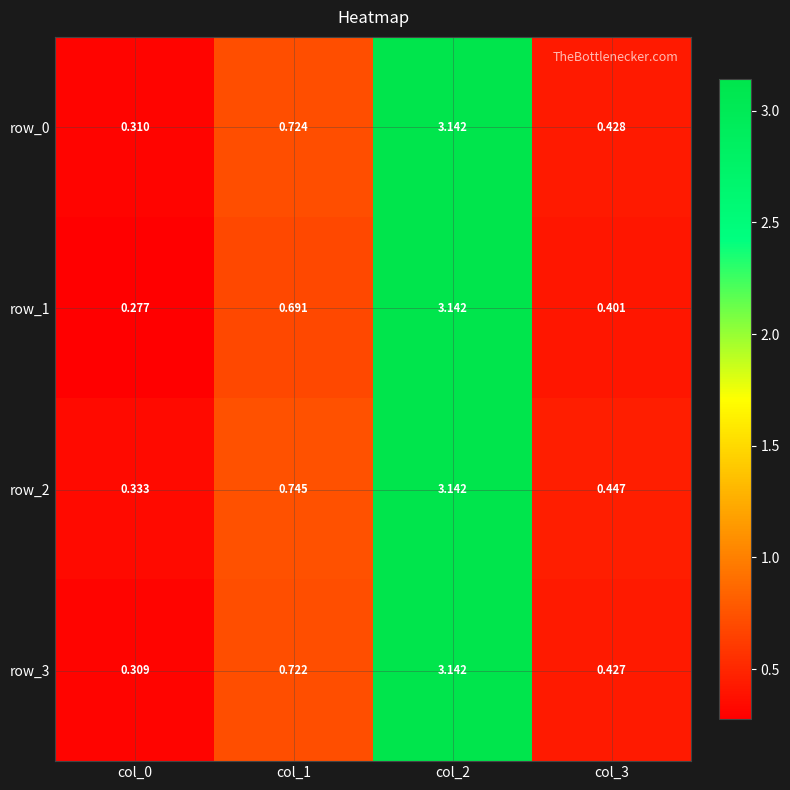

At col_3, list the series in order from largest to smallest.

row_2, row_0, row_3, row_1